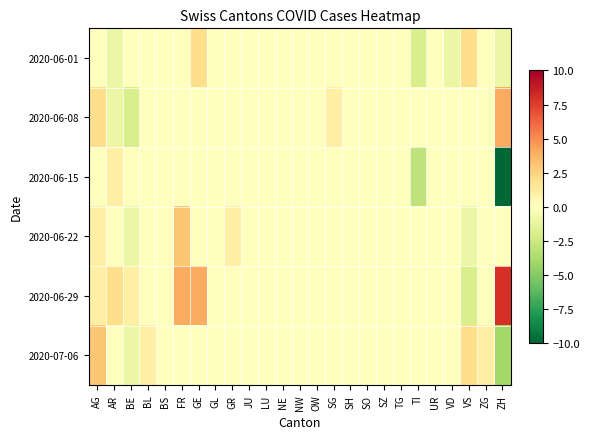

Which series has the largest range (max minus min)?

2020-06-15